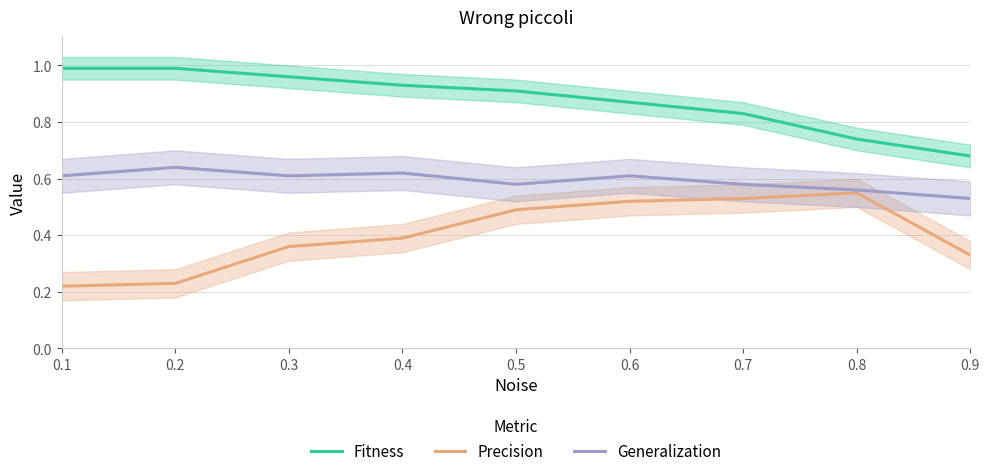

Read the Fitness value at 0.7.

0.8